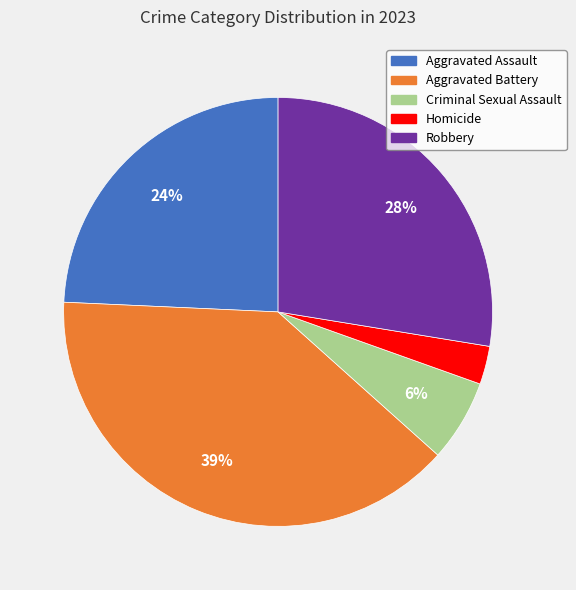

To the nearest percent, what portion does Aggravated Battery represent?

39%